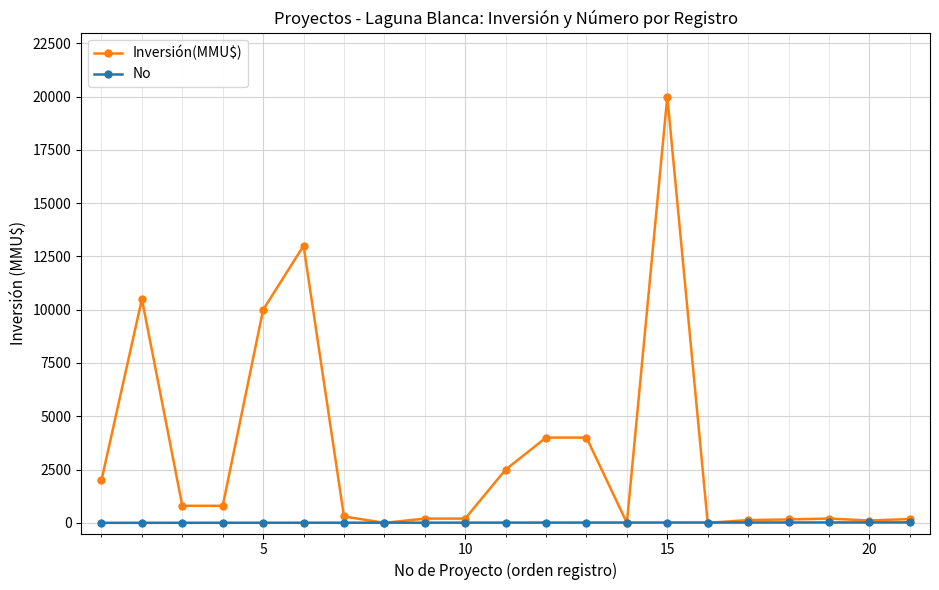

Which series has the largest range (max minus min)?

Inversión(MMU$)